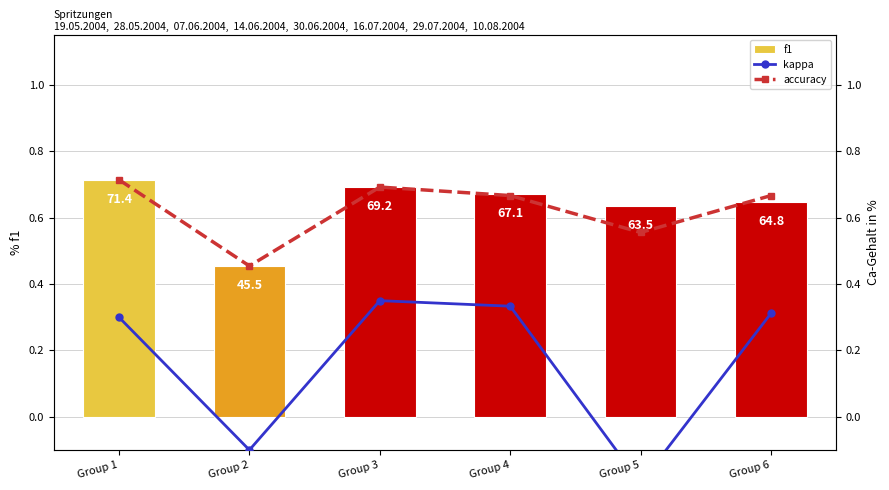

How many categories are shown in the chart?

6